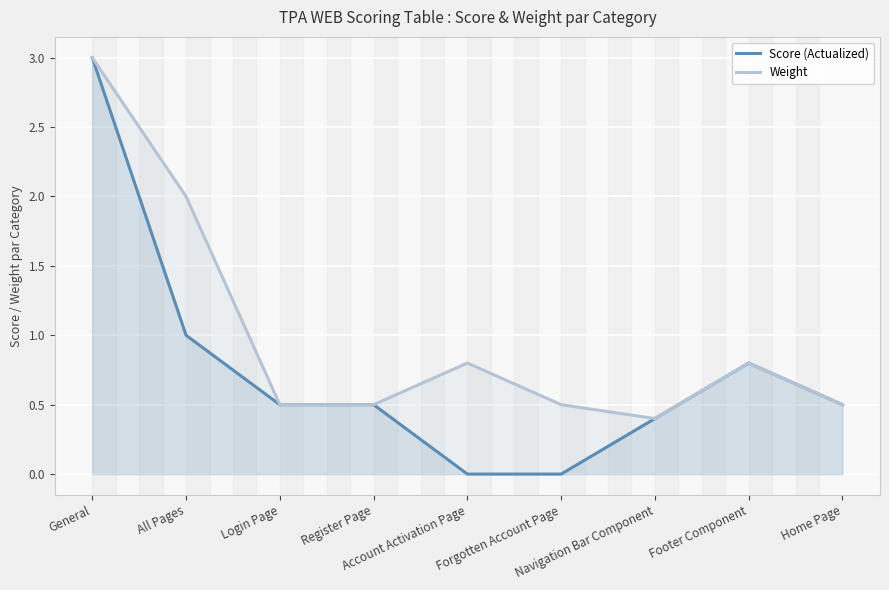

True or false: Score (Actualized) and Weight cross at least once.

False